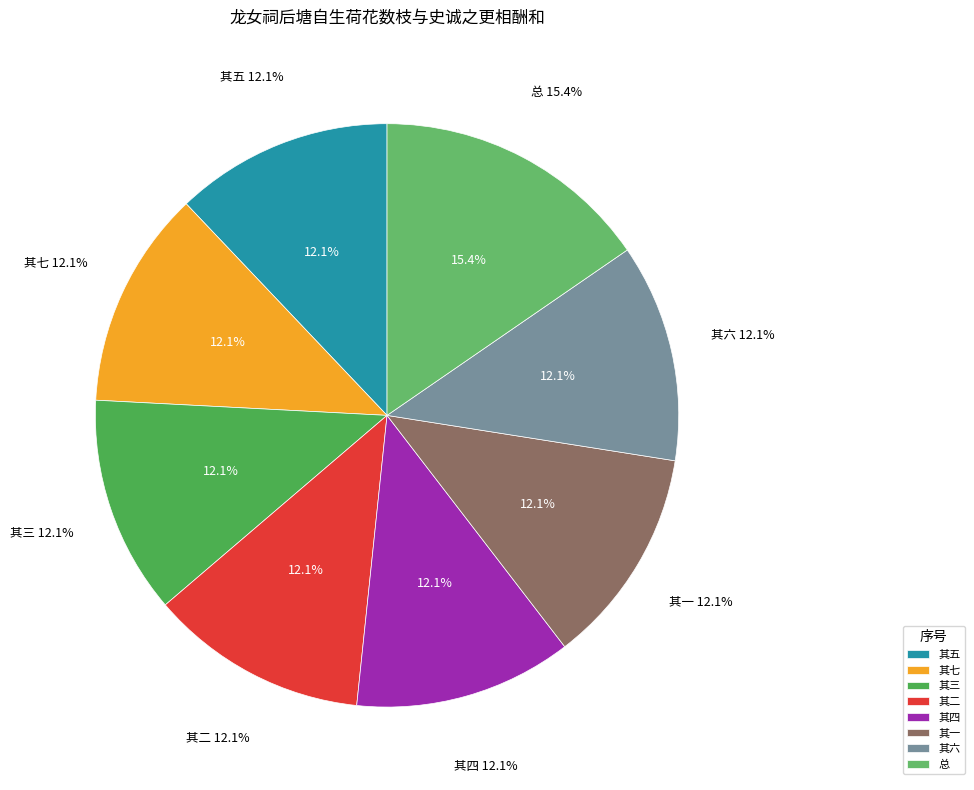

To the nearest percent, what percentage of the pie is 龙女祠后塘自生荷花数枝与史诚之更相酬和 其五?

12%